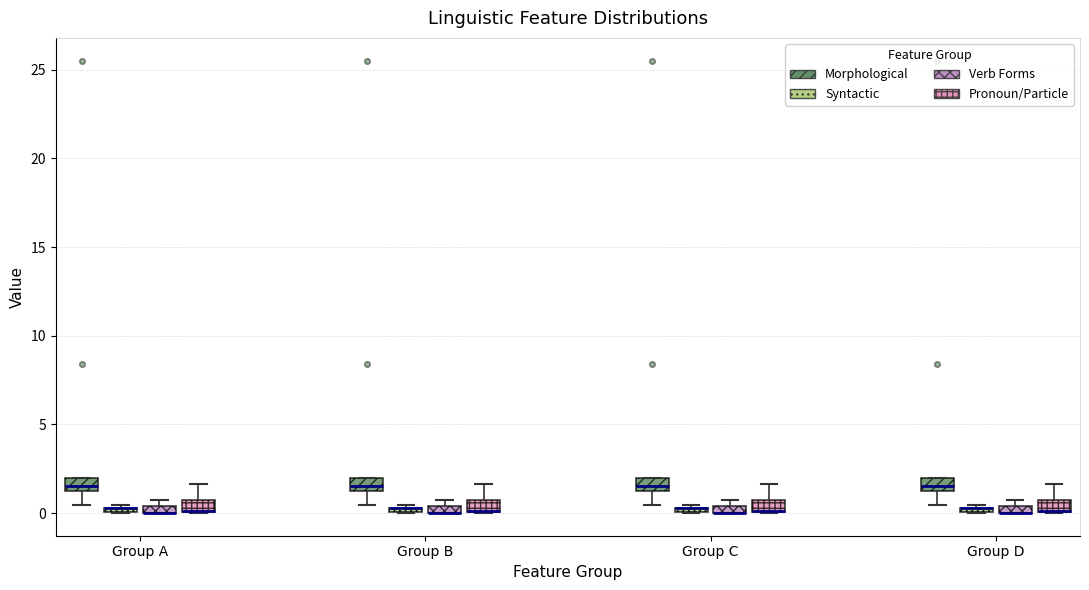

Where does the upper whisker of the box for Group C (Pronoun/Particle) end on the y-axis? The values are not printed on the chart, so give them approximately, as read against the axis.

1.5